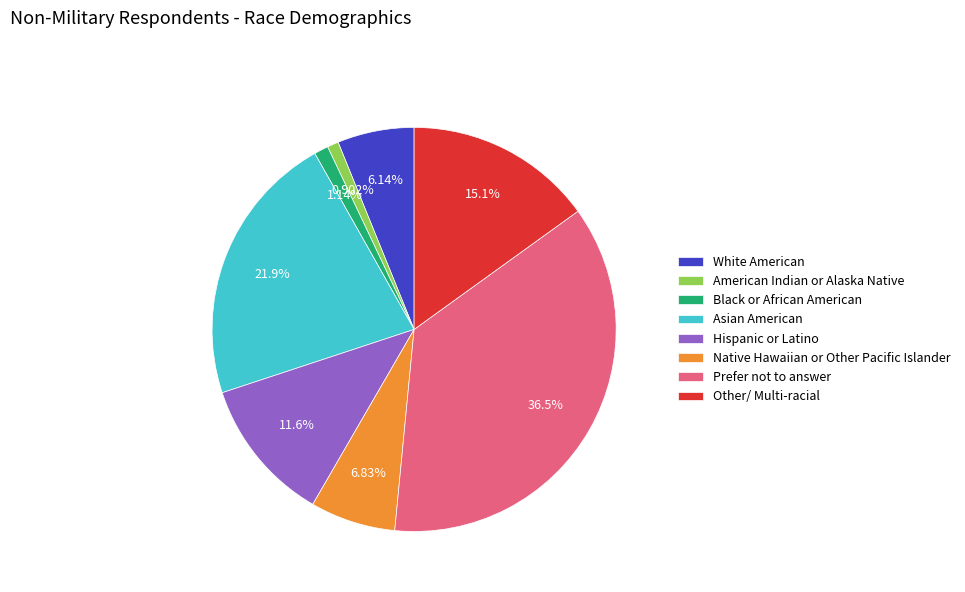

Which category has the biggest portion of the pie?

Prefer not to answer